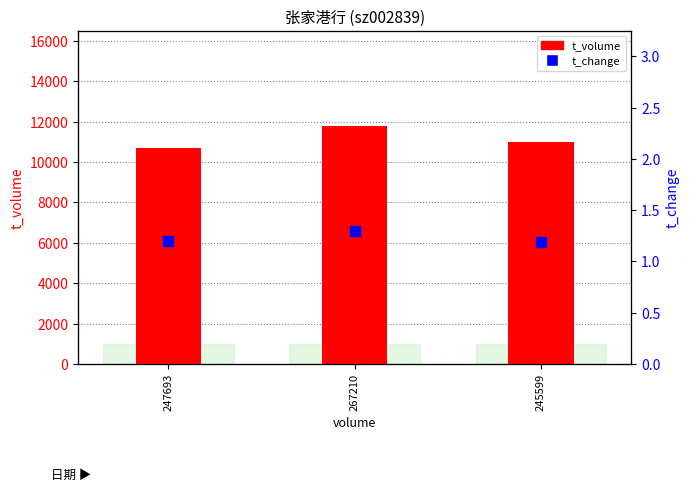

What are all the series names shown in the legend?

t_volume, t_change